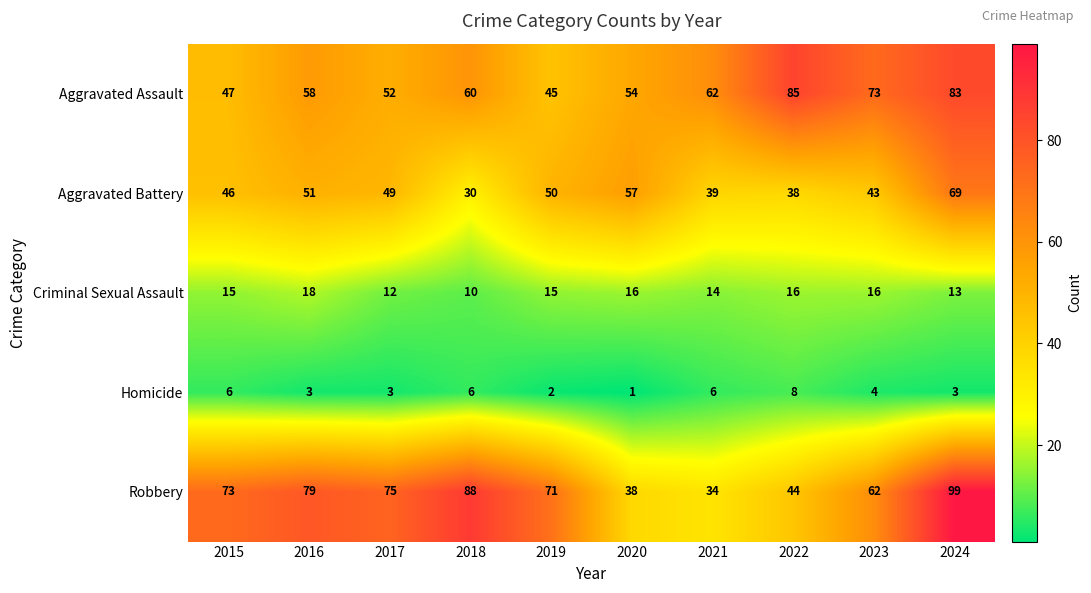

At which category does the chart reach its minimum across all series?

2020